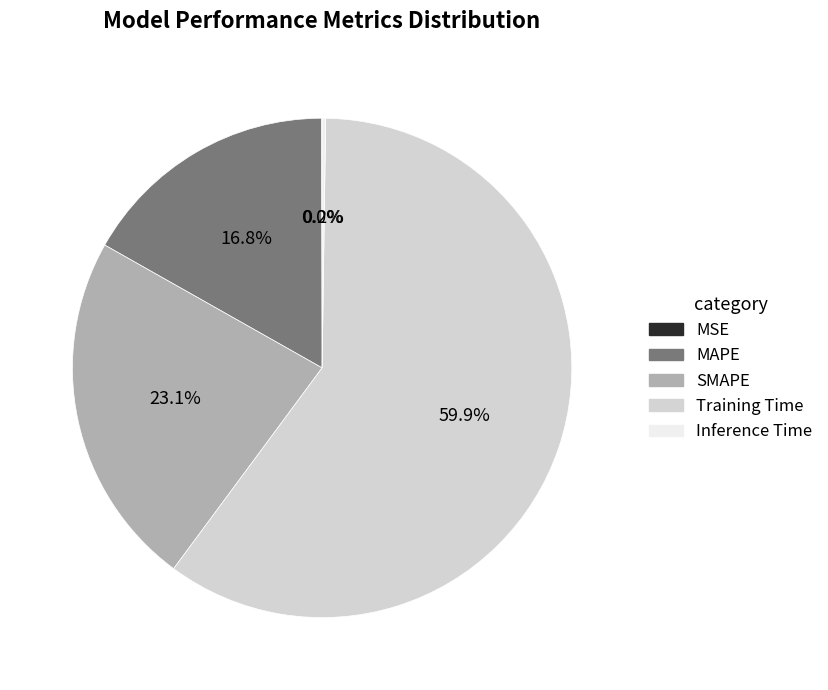

Which slice is the largest?

Training Time